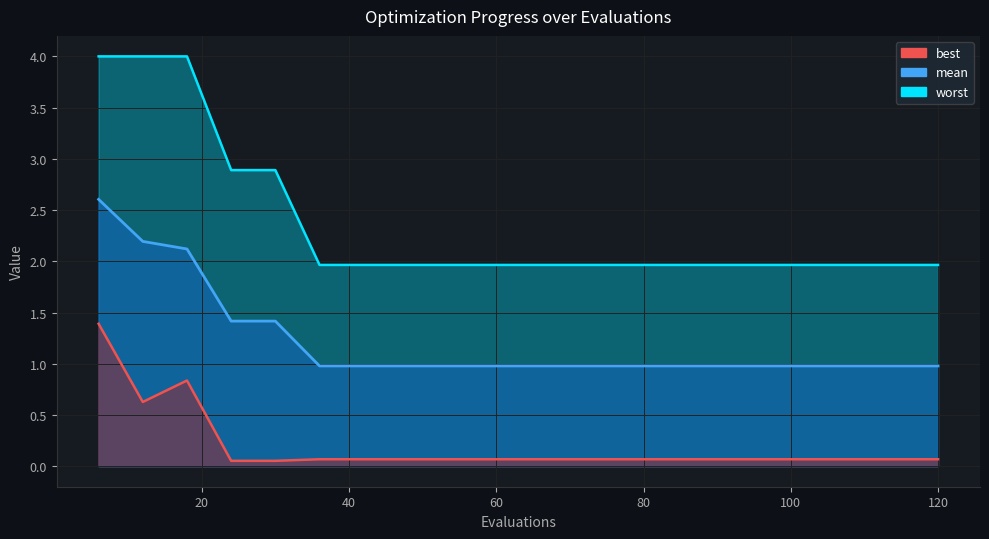

What is the sum of the mean values at 78 and 108?

2.0